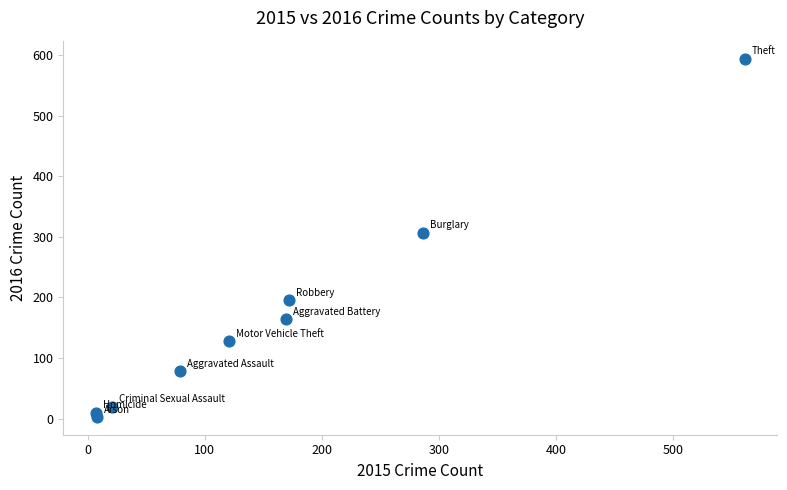

What is the range of X values (max minus min)?

554